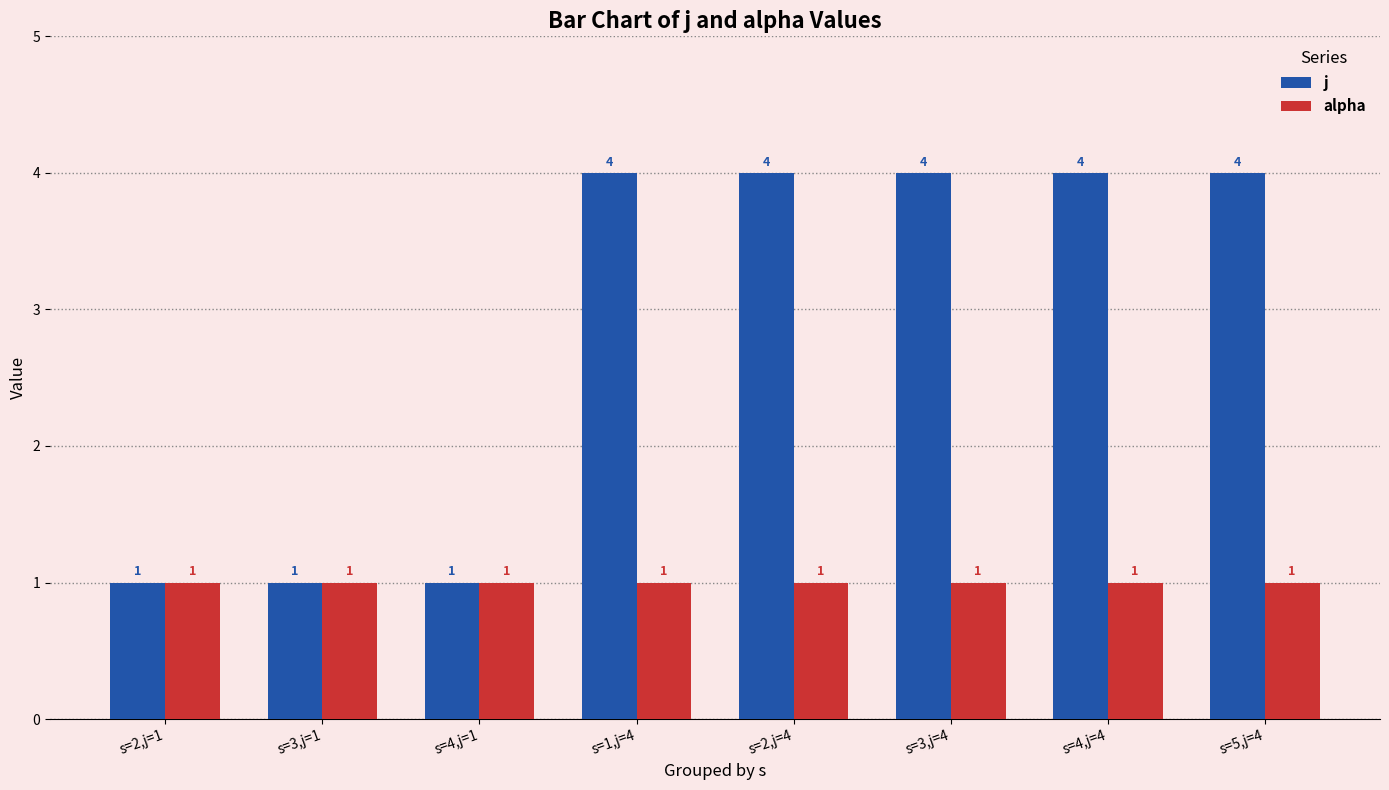

How many groups of bars are there?

8